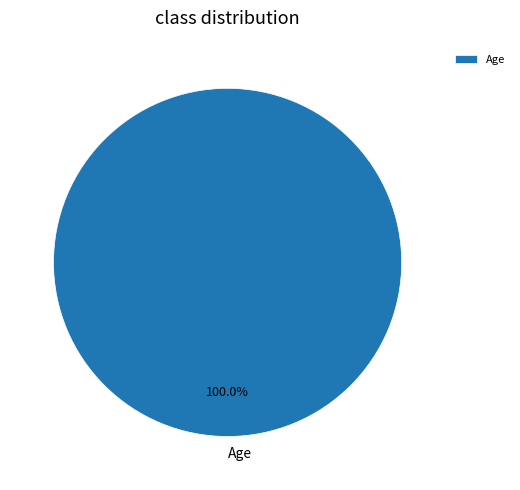

Count the number of slices in the pie.

1